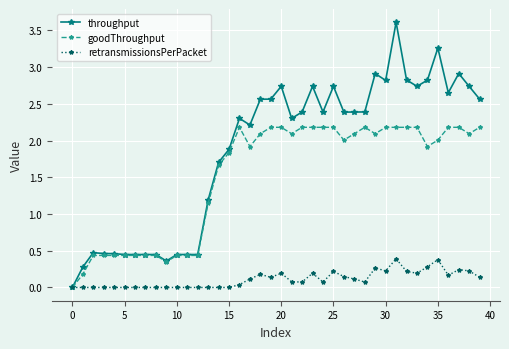

Which series has the largest total across all categories?

throughput